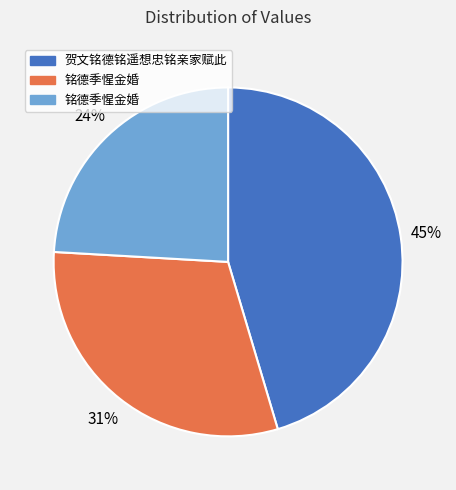

To the nearest percent, what is the average slice percentage?

33%